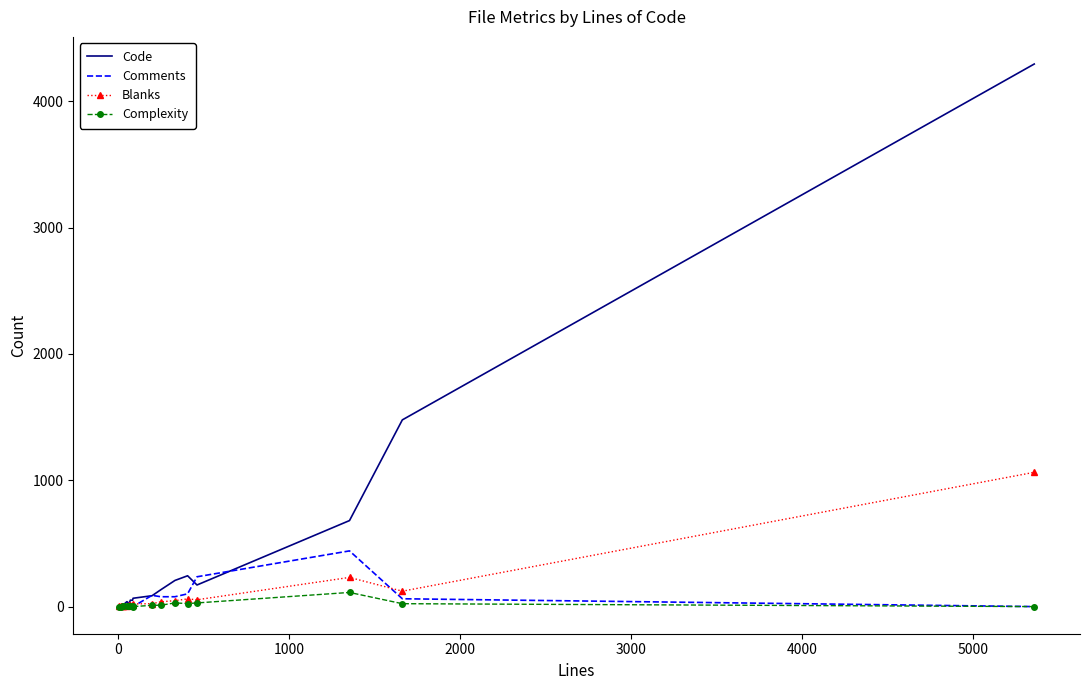

List the series in order of their peak value, lowest first.

Complexity, Comments, Blanks, Code